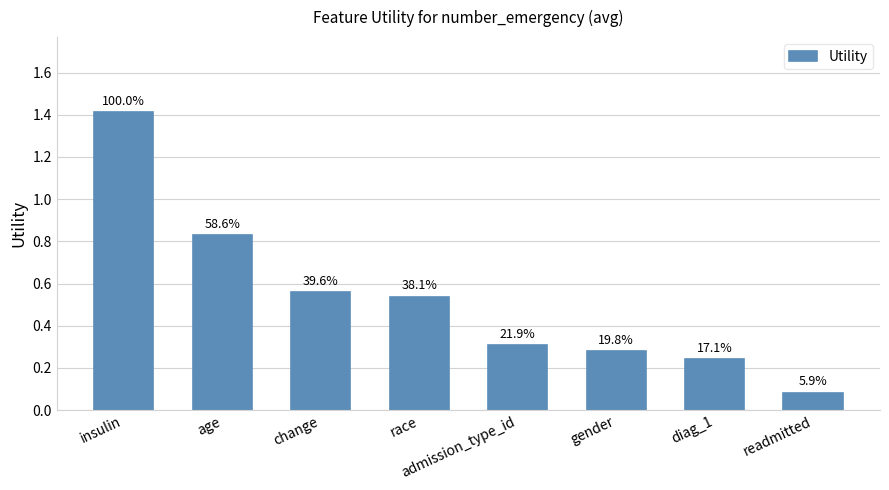

What is the average value?

0.5